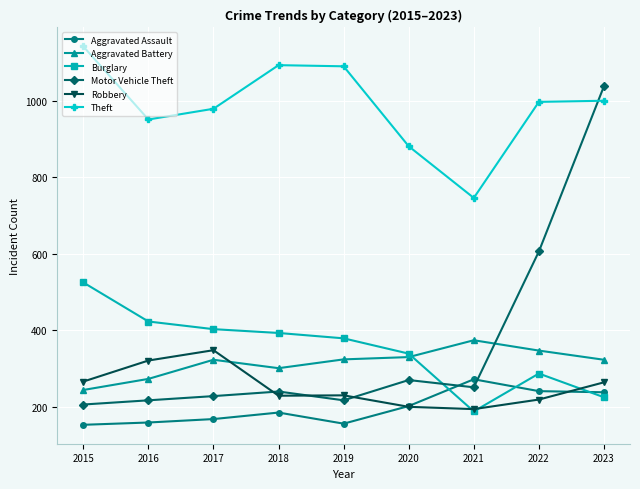

How many times do Robbery and Aggravated Battery cross each other?

1